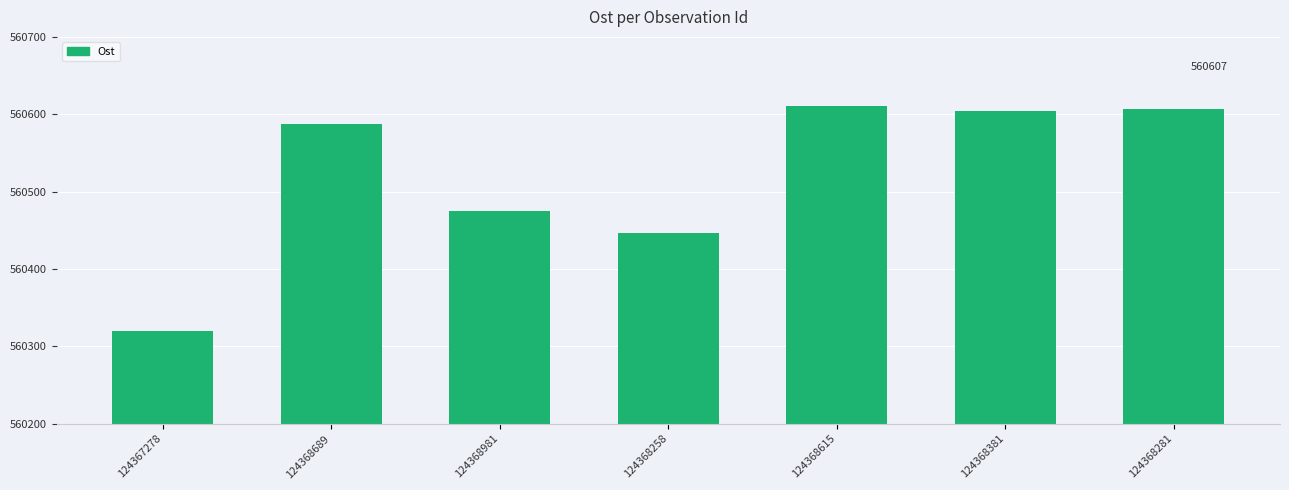

The chart shows a value of 560607 at 124368281. True or false?

True